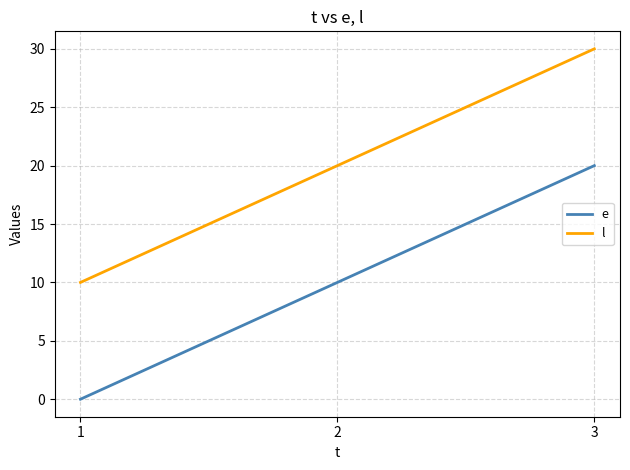

How many l values are between 10 and 30?

3